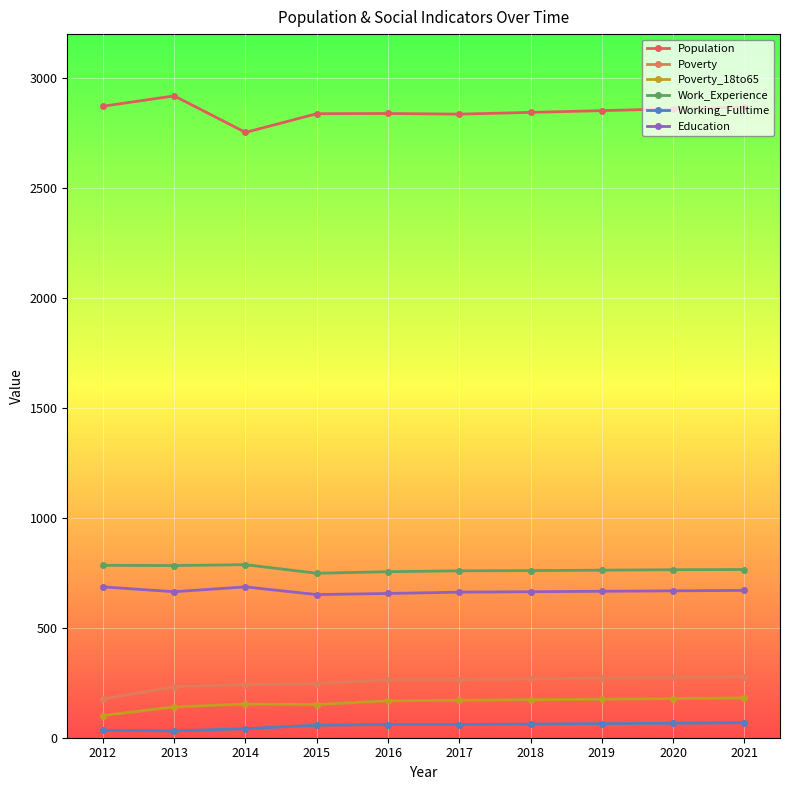

True or false: Education and Poverty_18to65 cross at least once.

False